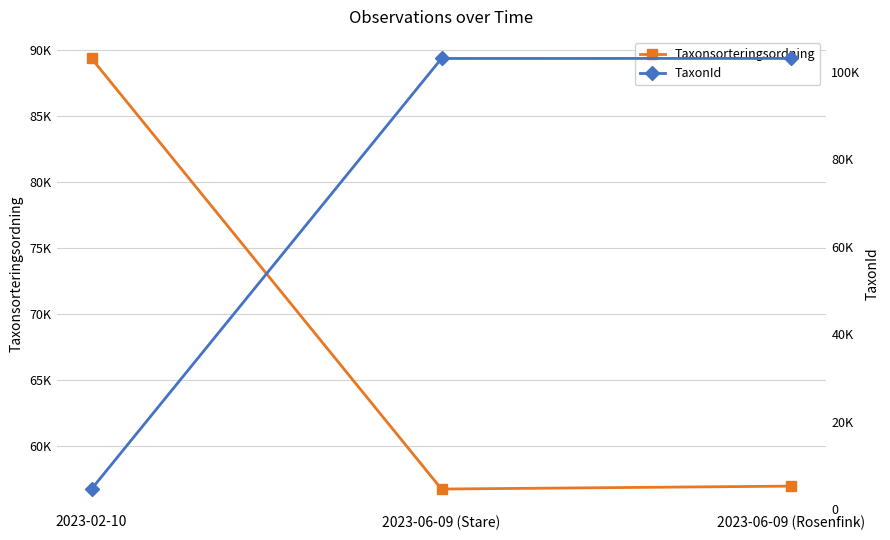

Rank the series by their maximum value, from lowest to highest.

Taxonsorteringsordning, TaxonId